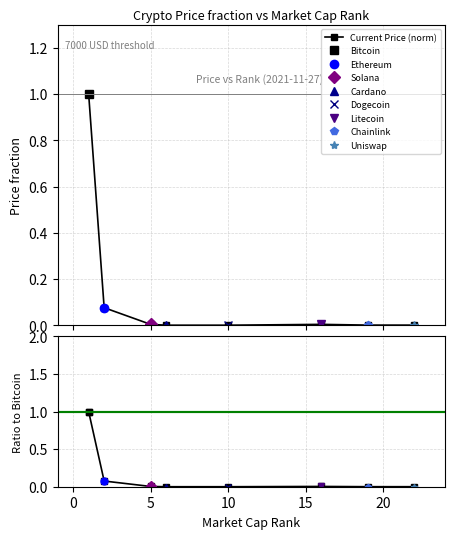

True or false: Ratio to Bitcoin and Current Price (norm) cross at least once.

False